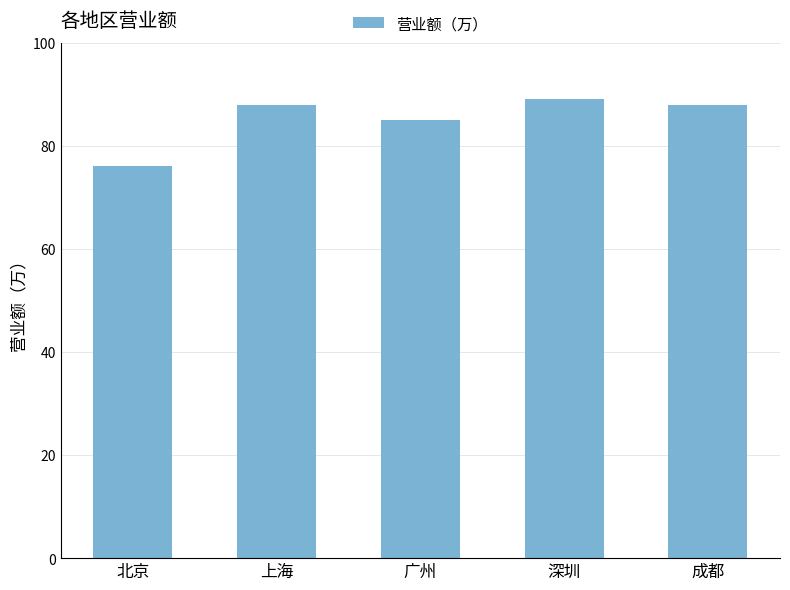

Reading left to right, what are all the values shown in this chart?

北京=76	上海=88	广州=85	深圳=89	成都=88